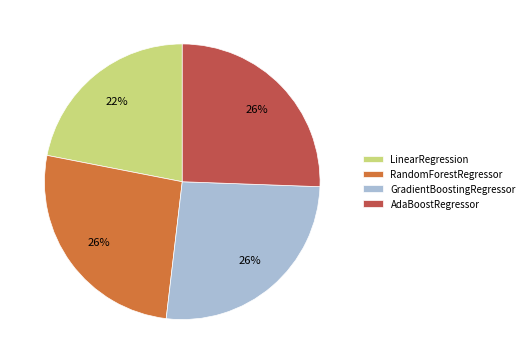

Count the number of slices in the pie.

4